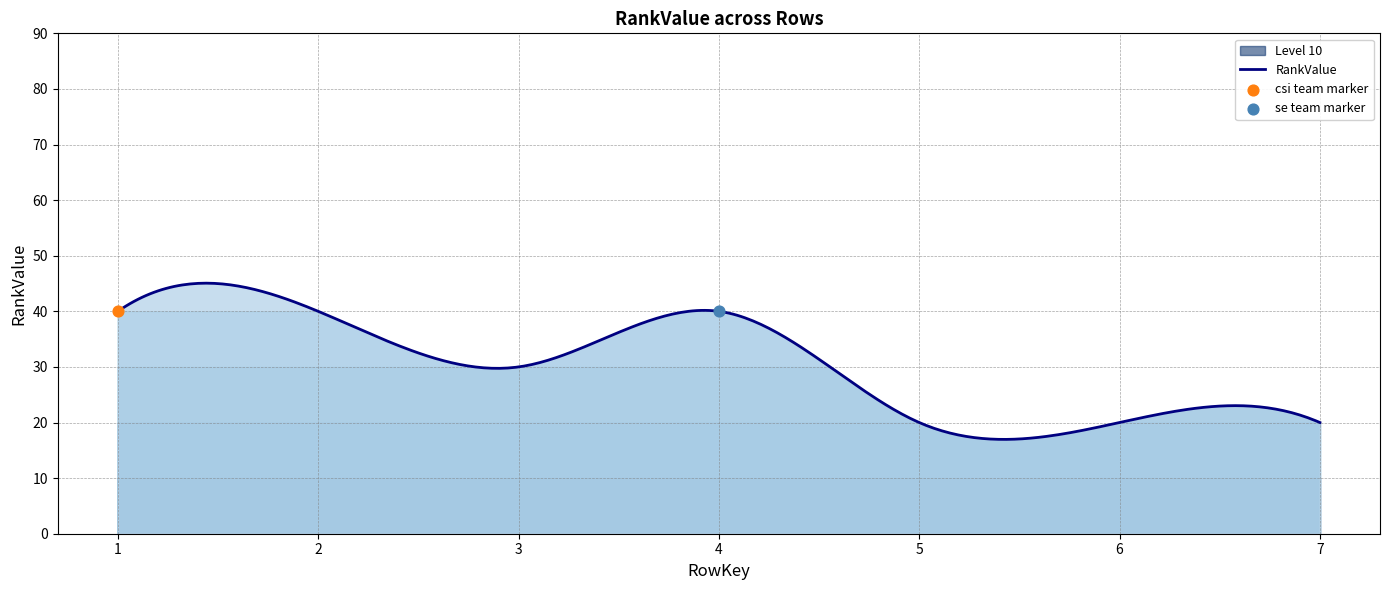

Approximately how many times larger is the value at 4 compared to 5?

2.0